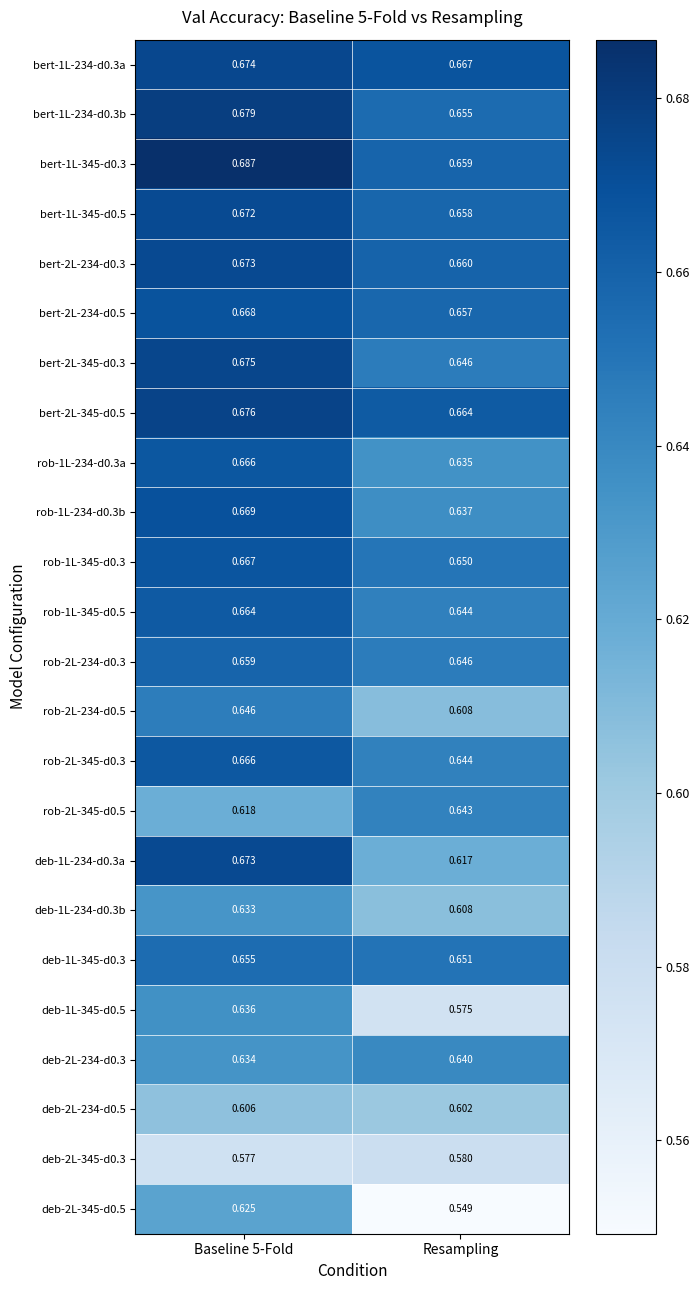

Is the value of deb-2L-345-d0.3 at Baseline 5-Fold greater than the value of rob-1L-345-d0.3 at Baseline 5-Fold?

No